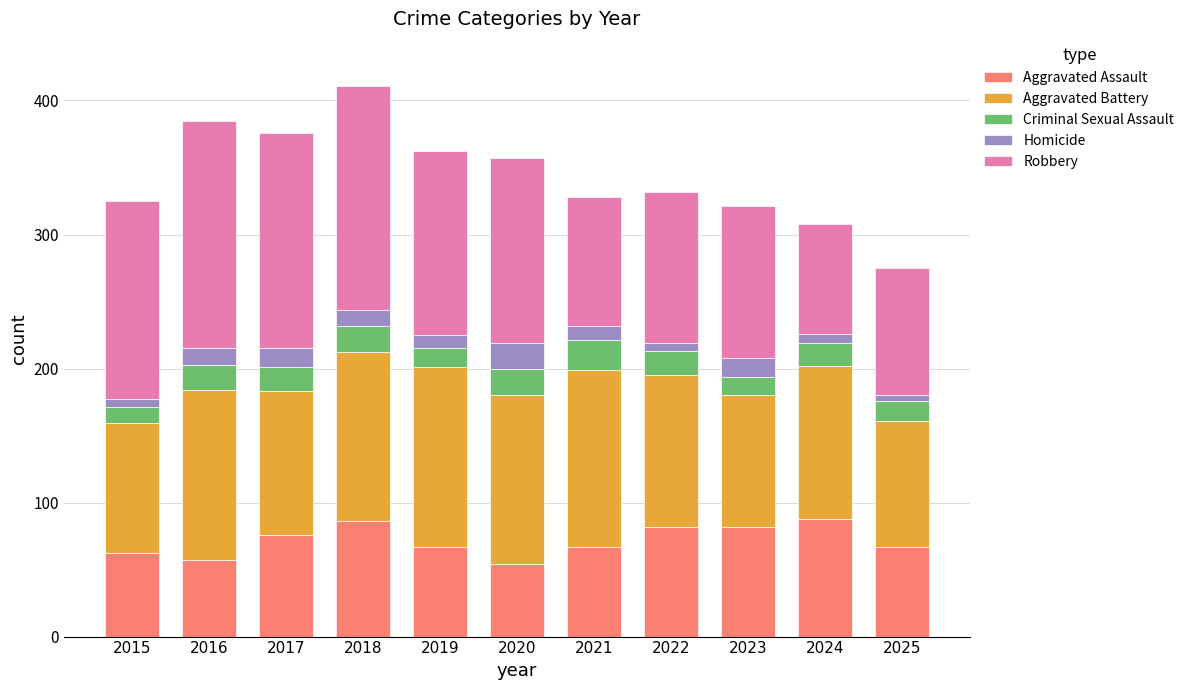

True or false: Aggravated Assault has a value of 67 at 2021.

True